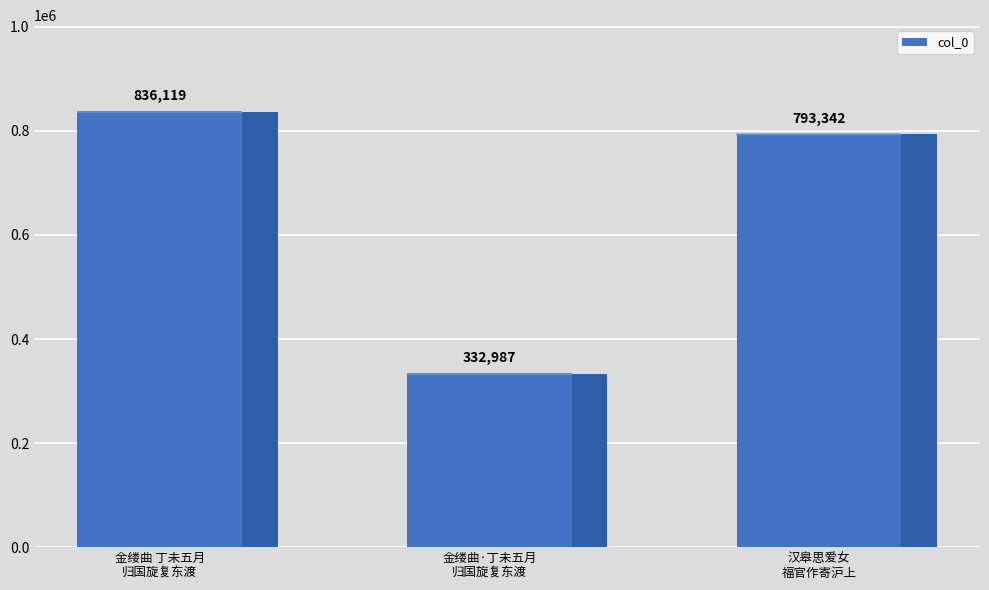

What is the change in value from 金缕曲 丁未五月
归国旋复东渡 to 汉皋思爱女
福官作寄沪上?

-42777